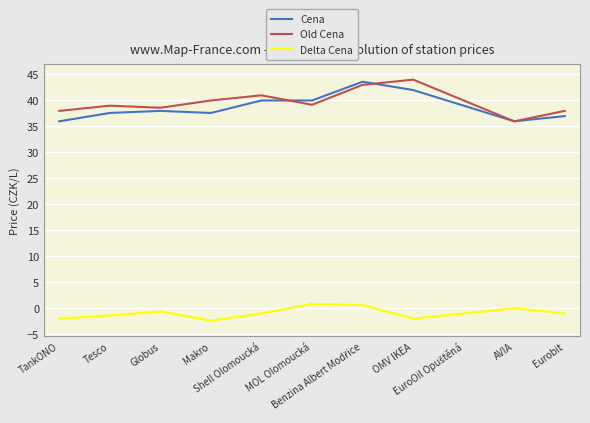

True or false: Delta Cena and Old Cena cross at least once.

False